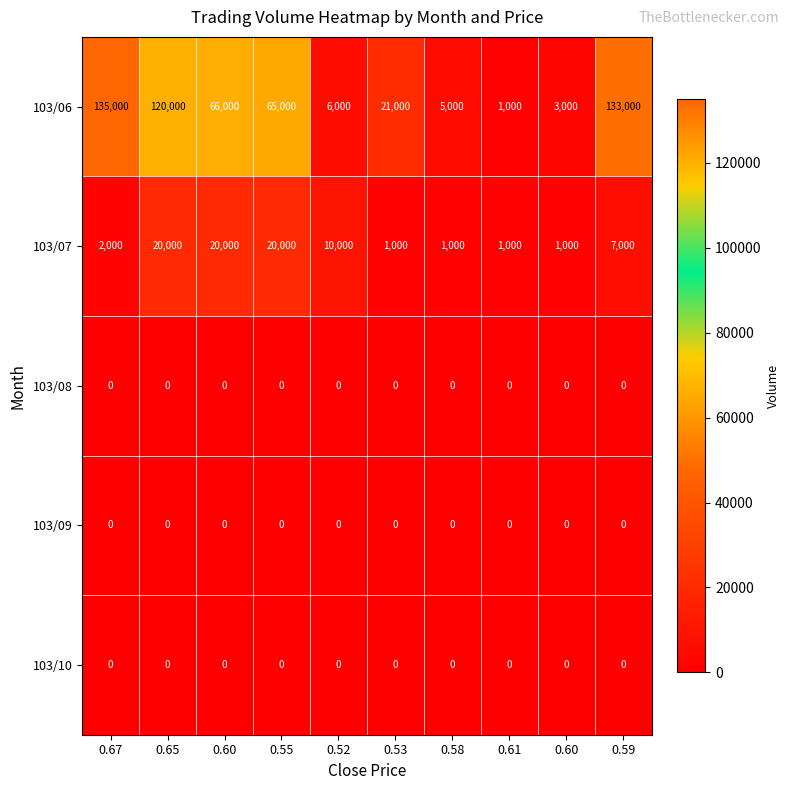

At which category is the sum across all series the highest?

0.65